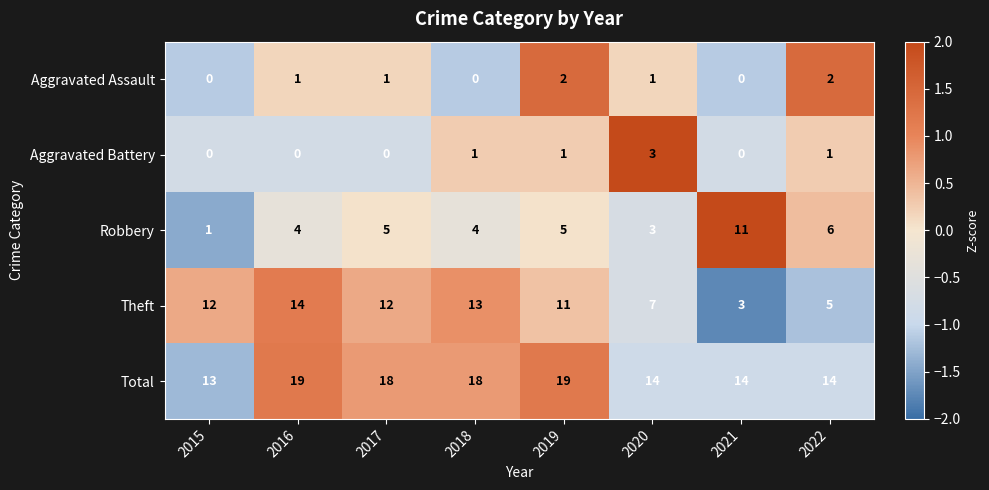

What is the approximate value of Theft at 2020, to the nearest 5?

5